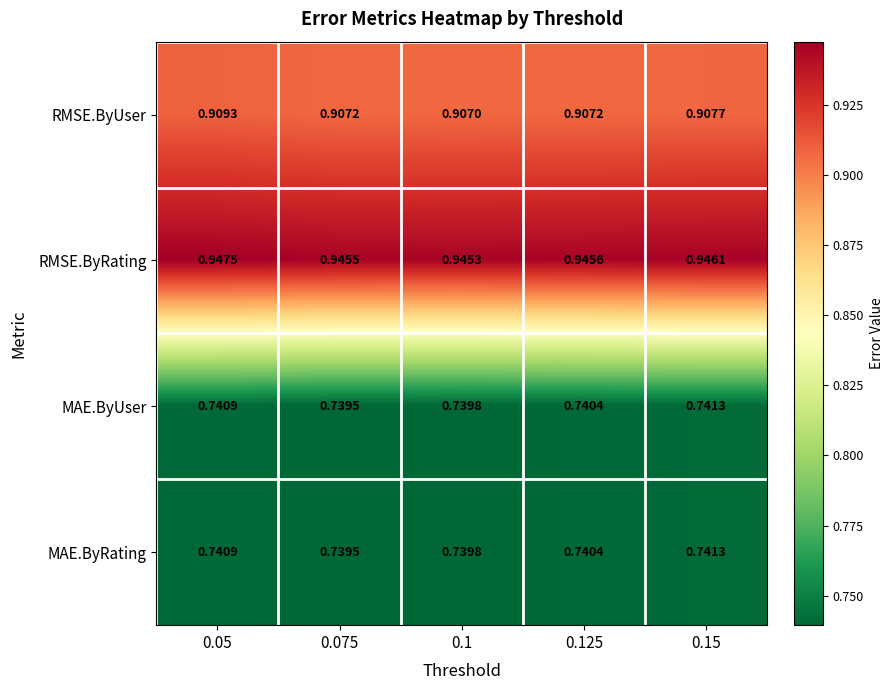

At how many categories does at least one series exceed 0?

5